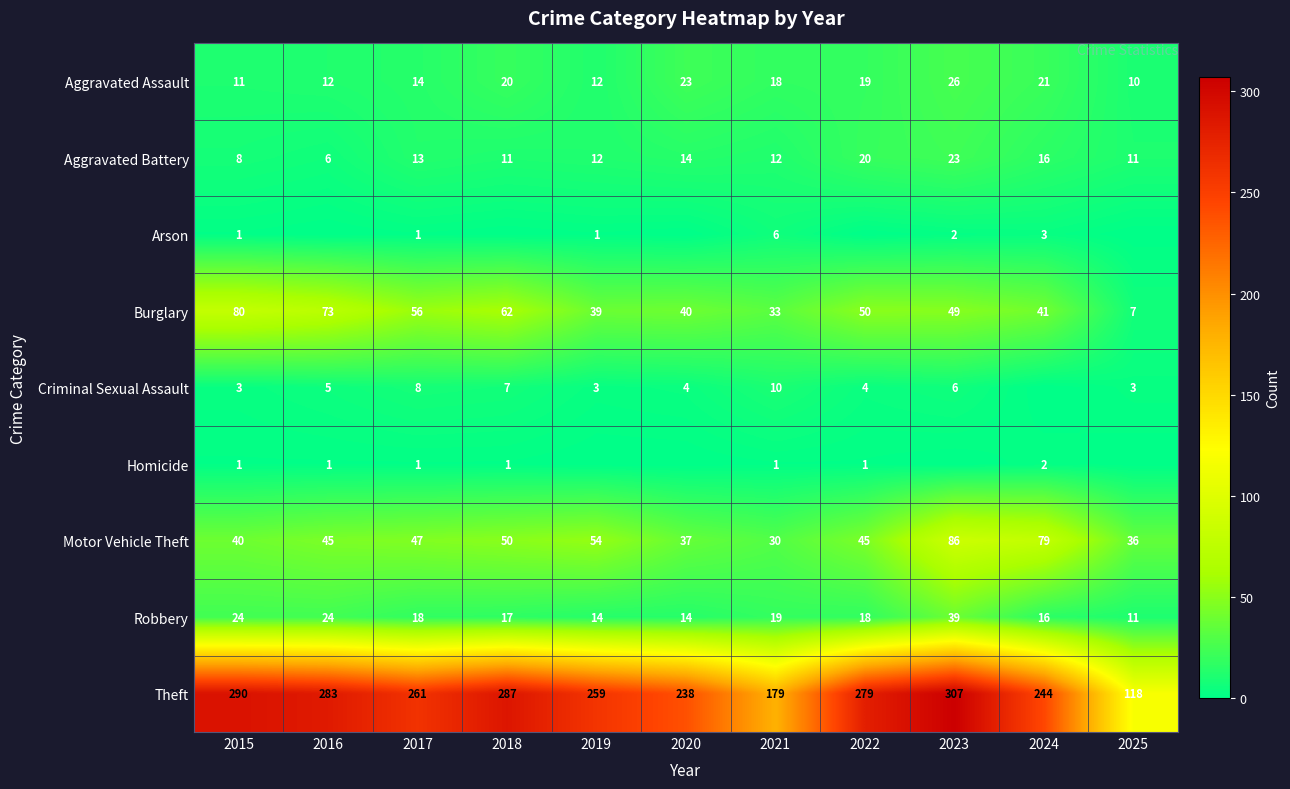

What is the difference between the highest and lowest values at 2015?

289